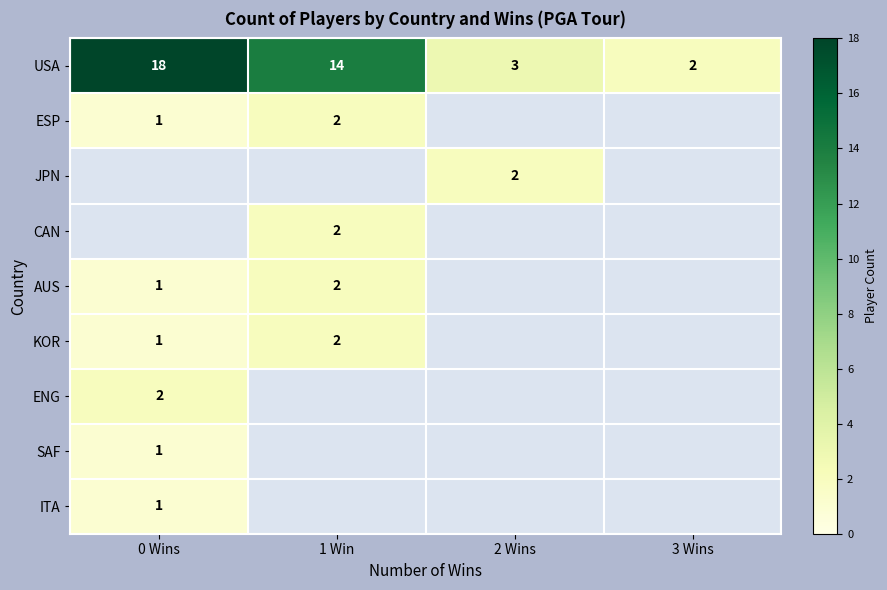

The value of ESP at 1 Win is 4. True or false?

False